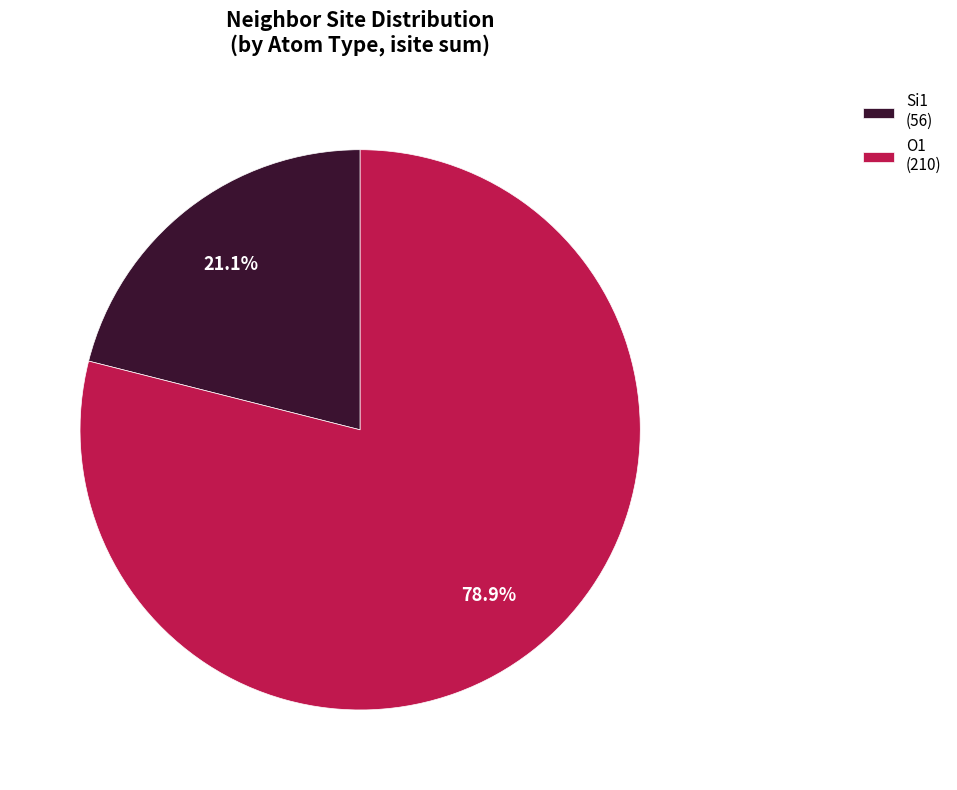

Rank the categories by value from highest to lowest.

O1 (210), Si1 (56)